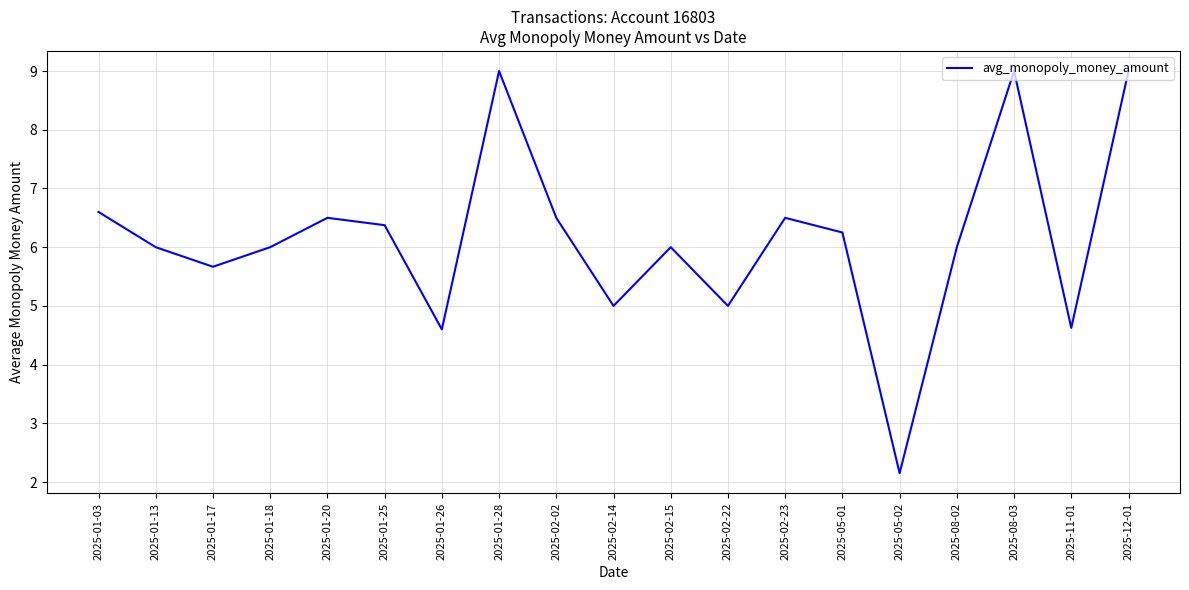

Which category has the lowest value across all series?

2025-05-02